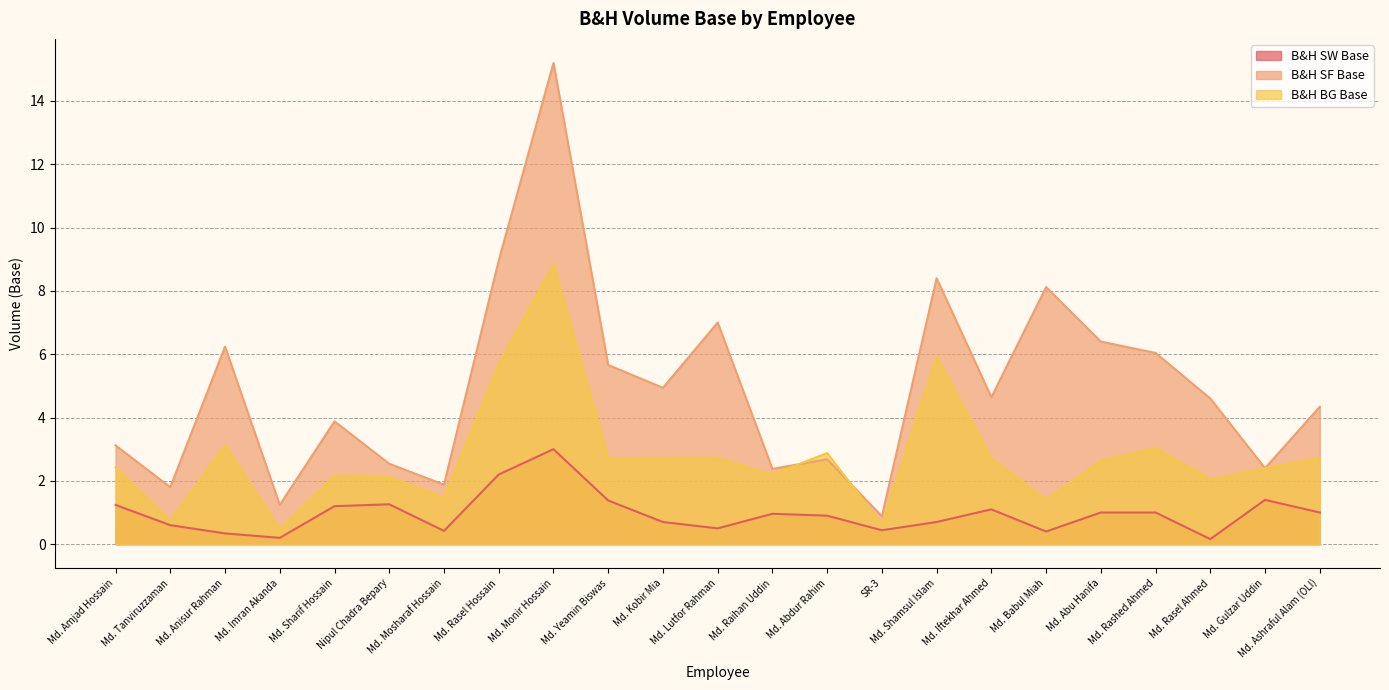

What is the average value of the B&H SF Base series?

4.9